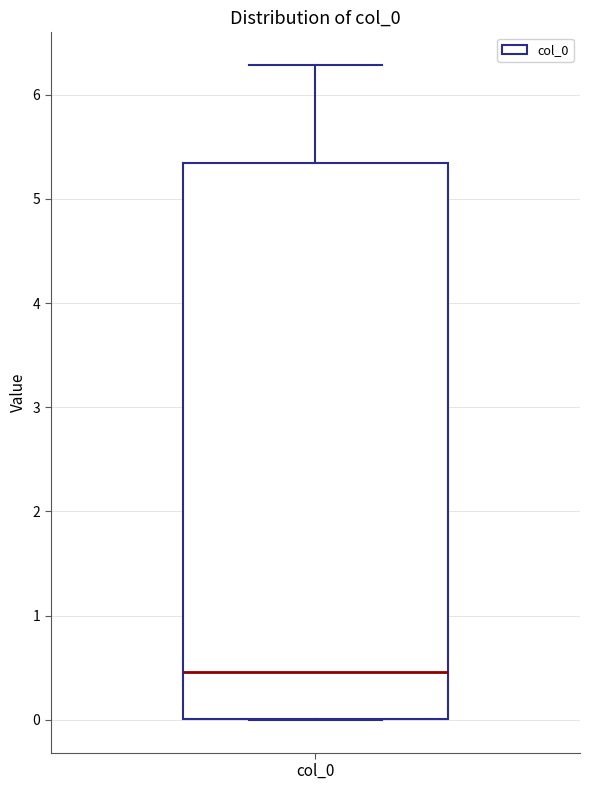

Where does the median line of the box for col_0 sit on the y-axis? The values are not printed on the chart, so give them approximately, as read against the axis.

0.5